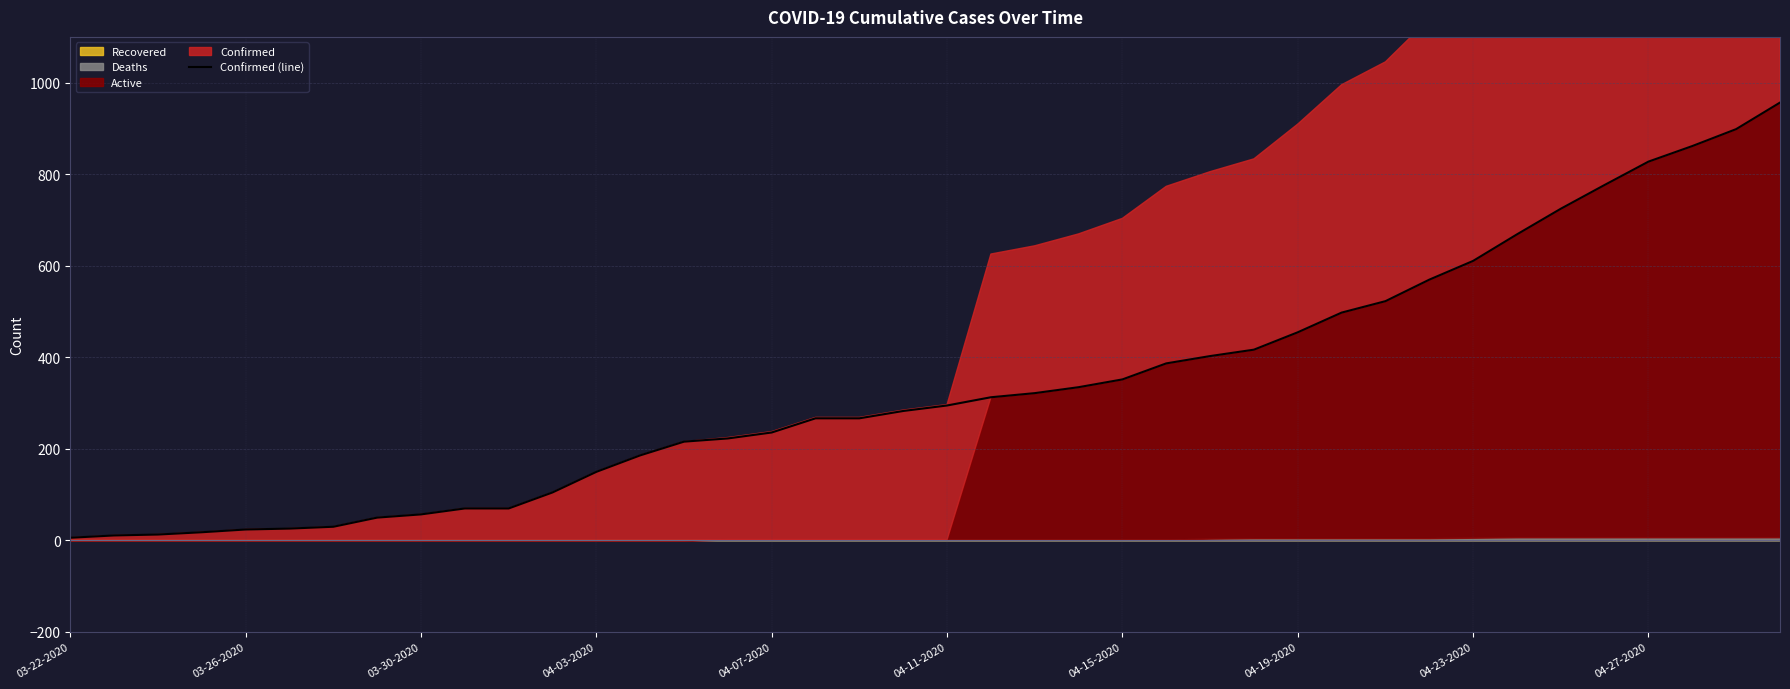

Is it true that Confirmed (line) equals 75 at 04-03-2020?

False